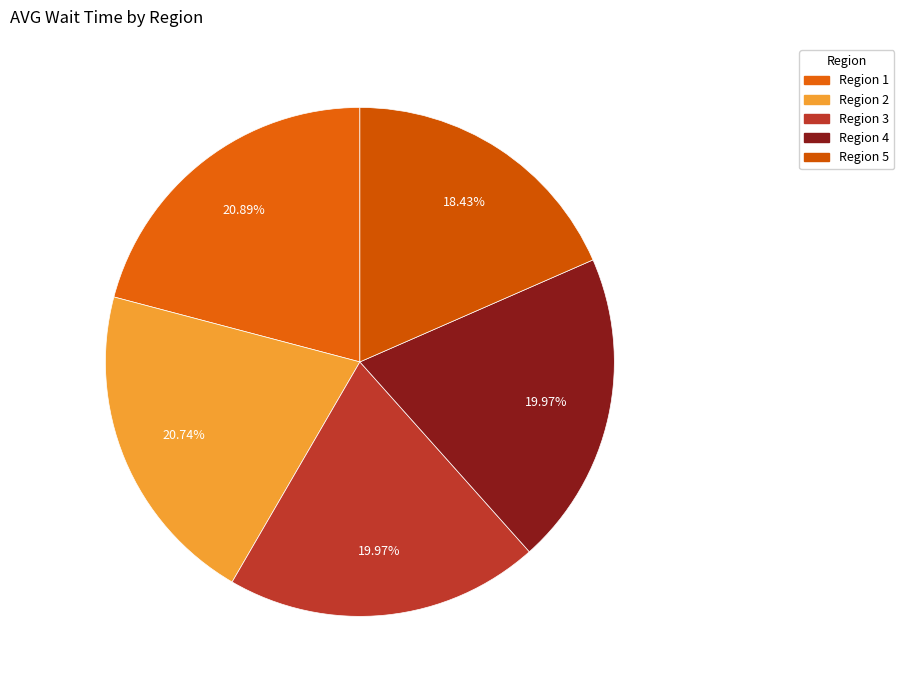

To the nearest percent, what percentage of the pie is Region 3?

20%